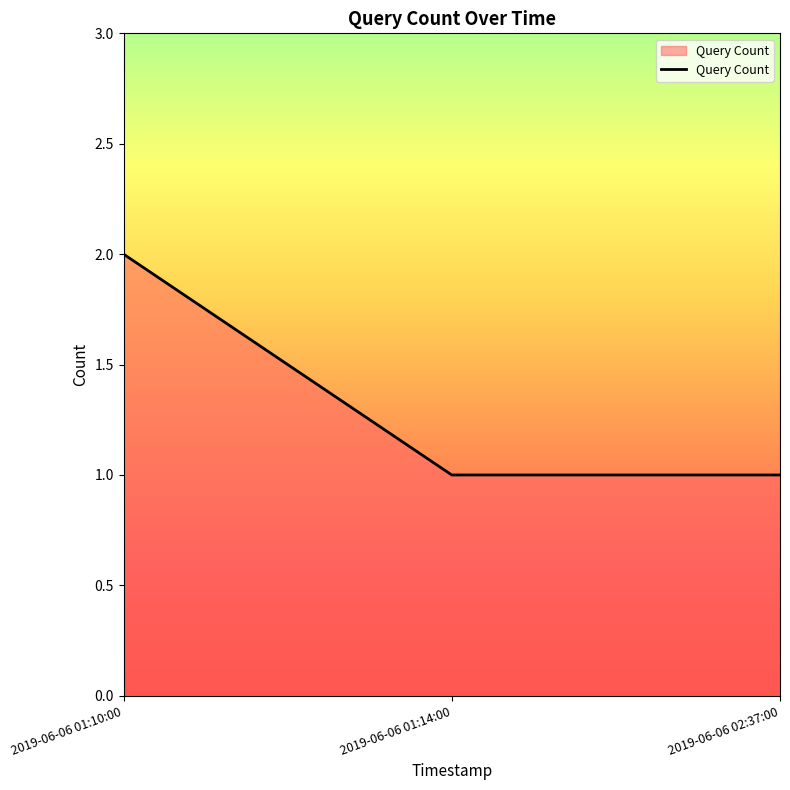

Reading left to right, transcribe all the data shown in this chart.

2019-06-06 01:10:00=2	2019-06-06 01:14:00=1	2019-06-06 02:37:00=1